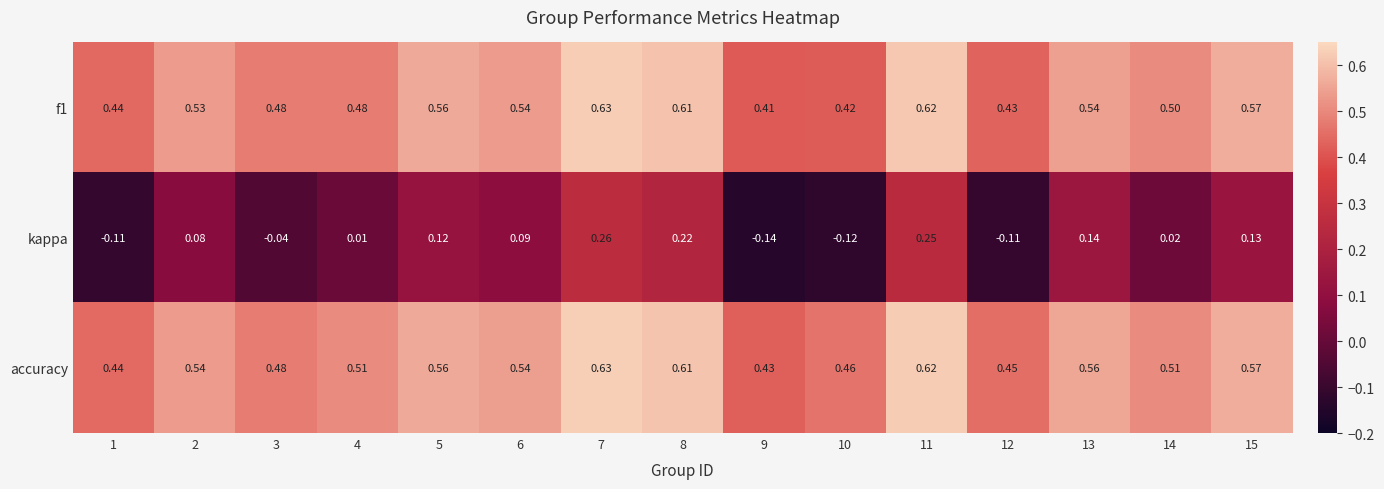

Which series has the largest range (max minus min)?

kappa